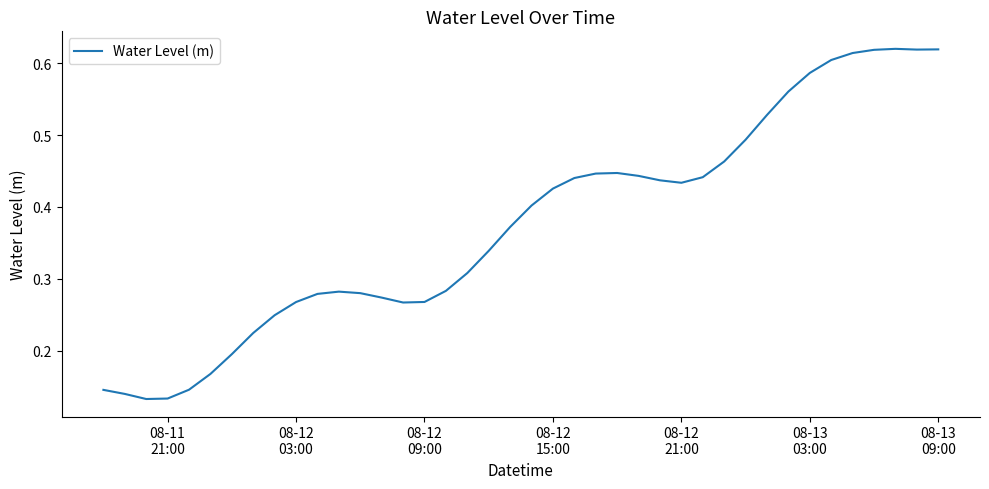

How many interior local valleys (lower than both neighbors) does the data have?

4